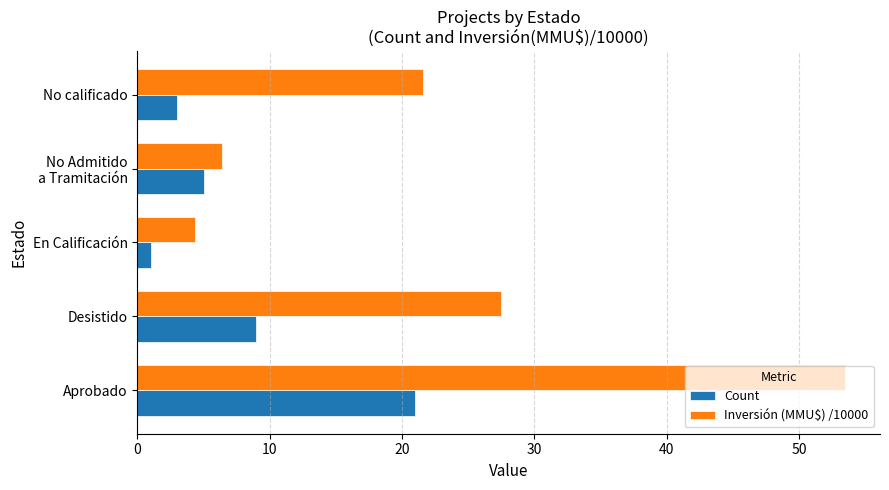

Between Desistido and No calificado, which series saw the biggest shift?

Count